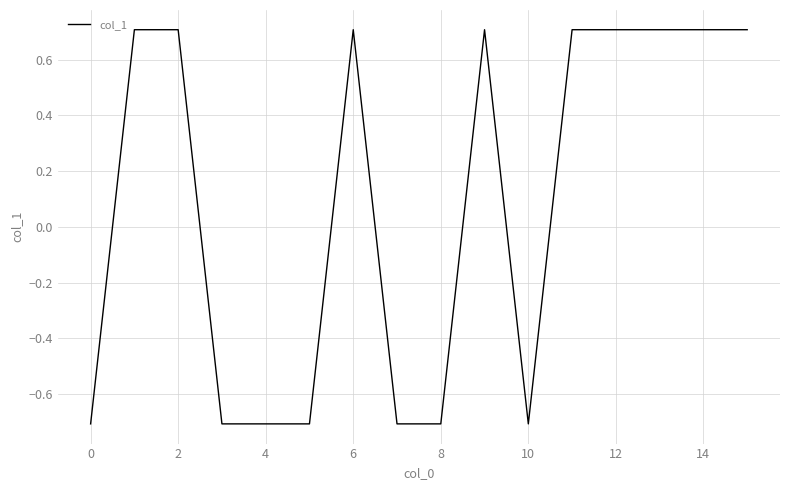

How many series are shown in this chart?

1